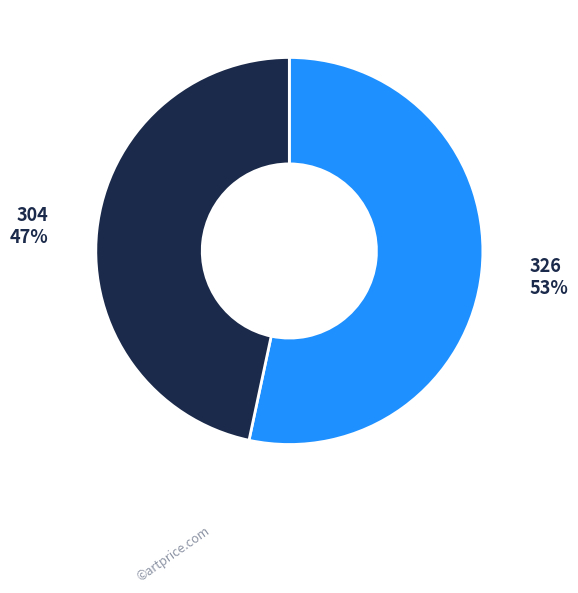

To the nearest percent, what is the average slice percentage?

50%